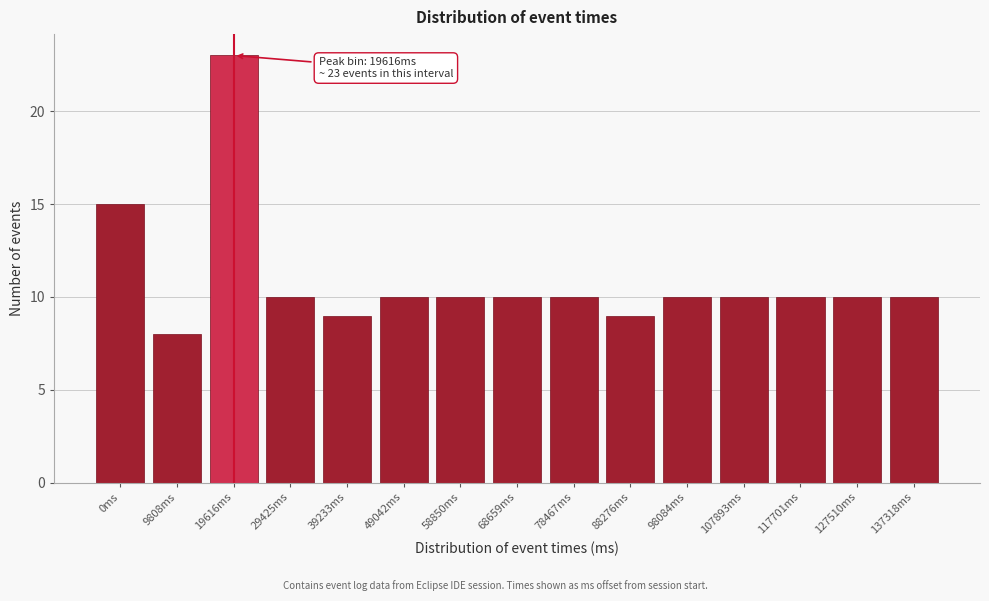

Reading left to right, extract all data points from this chart.

0ms=15	9808ms=8	19616ms=23	29425ms=10	39233ms=9	49042ms=10	58850ms=10	68659ms=10	78467ms=10	88276ms=9	98084ms=10	107893ms=10	117701ms=10	127510ms=10	137318ms=10